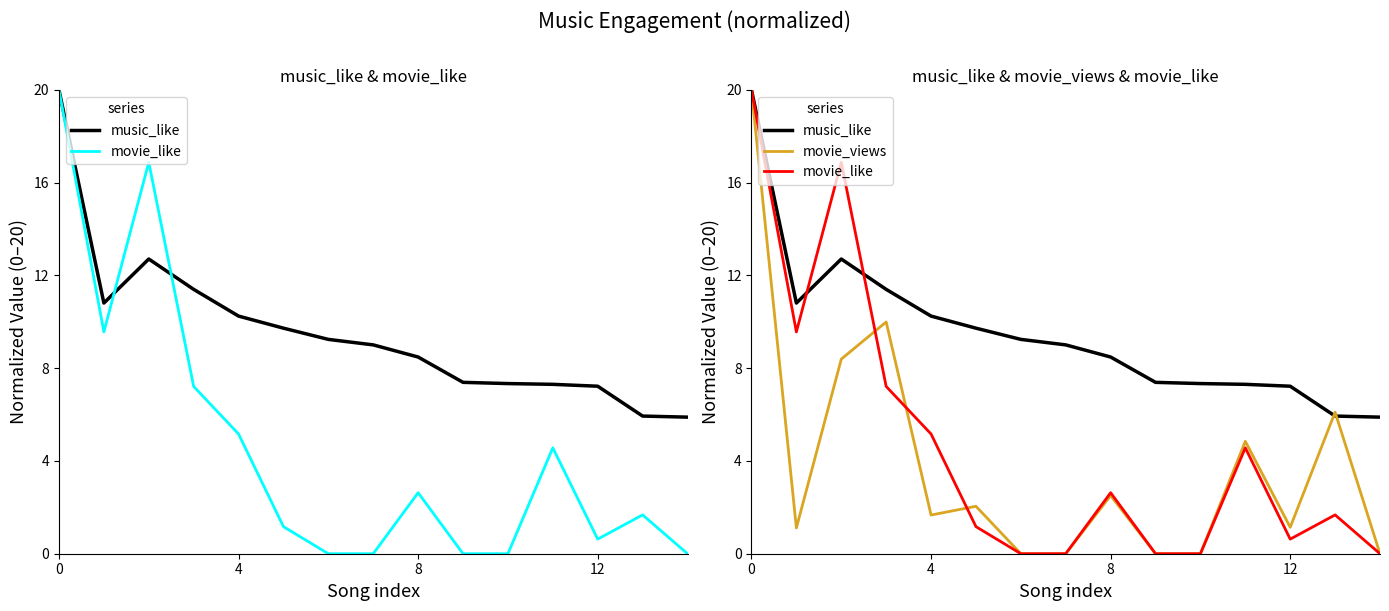

What are all the series names shown in the legend?

music_like, movie_like, movie_views